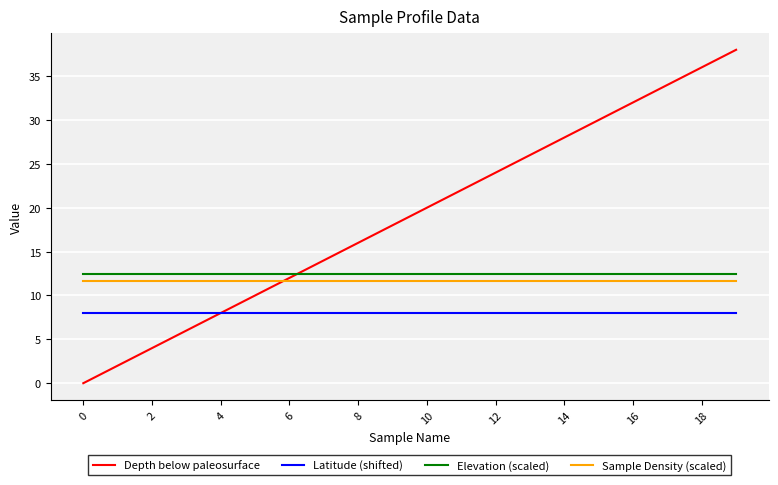

True or false: Latitude (shifted) and Elevation (scaled) cross at least once.

False